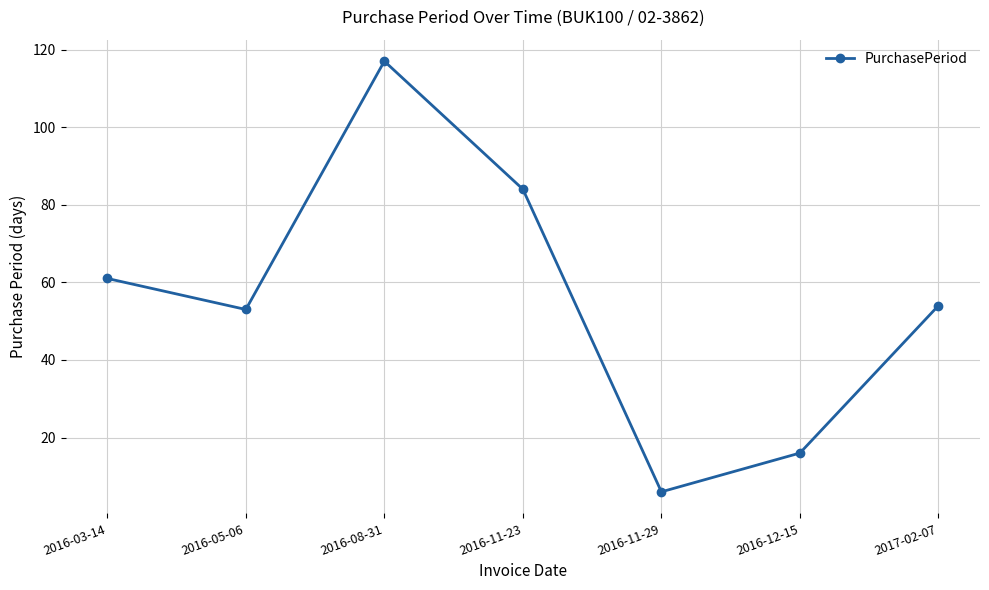

At which category does the data reach its first local peak?

2016-08-31